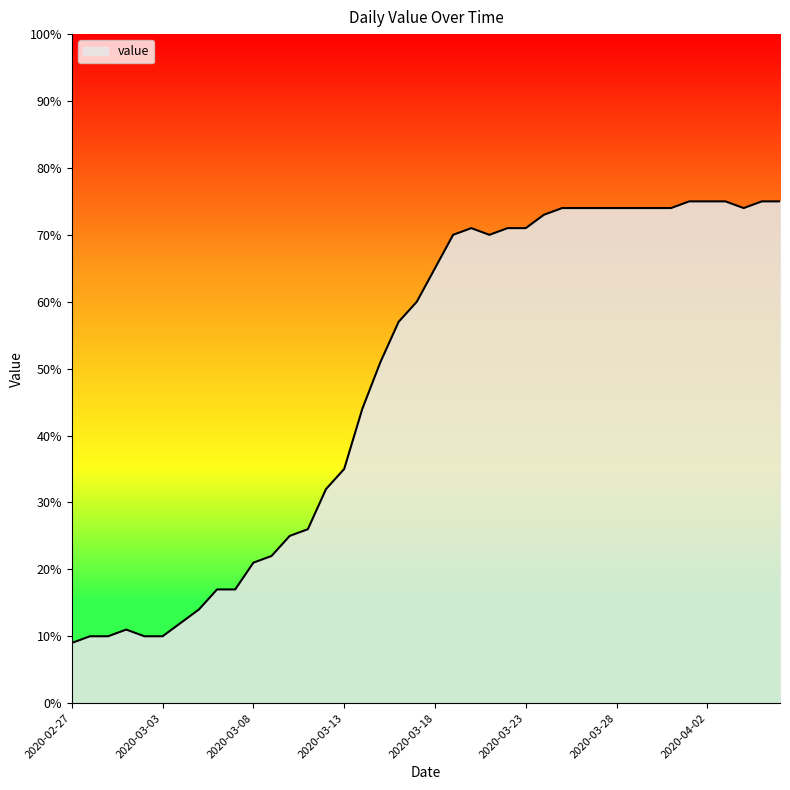

What is the average value?

49